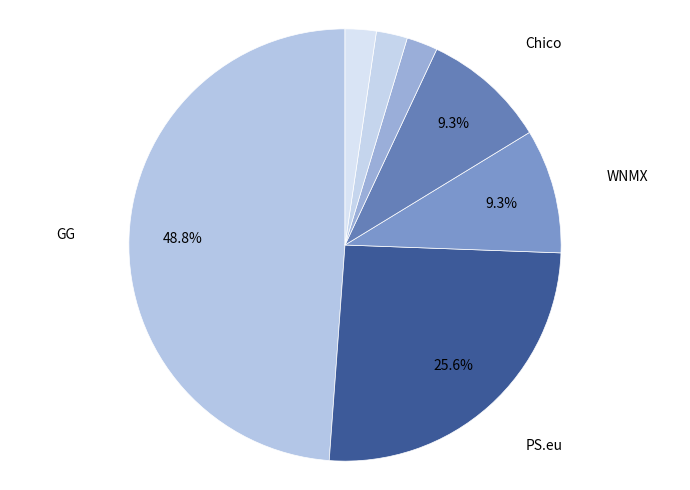

To the nearest percent, what is the average slice percentage?

14%